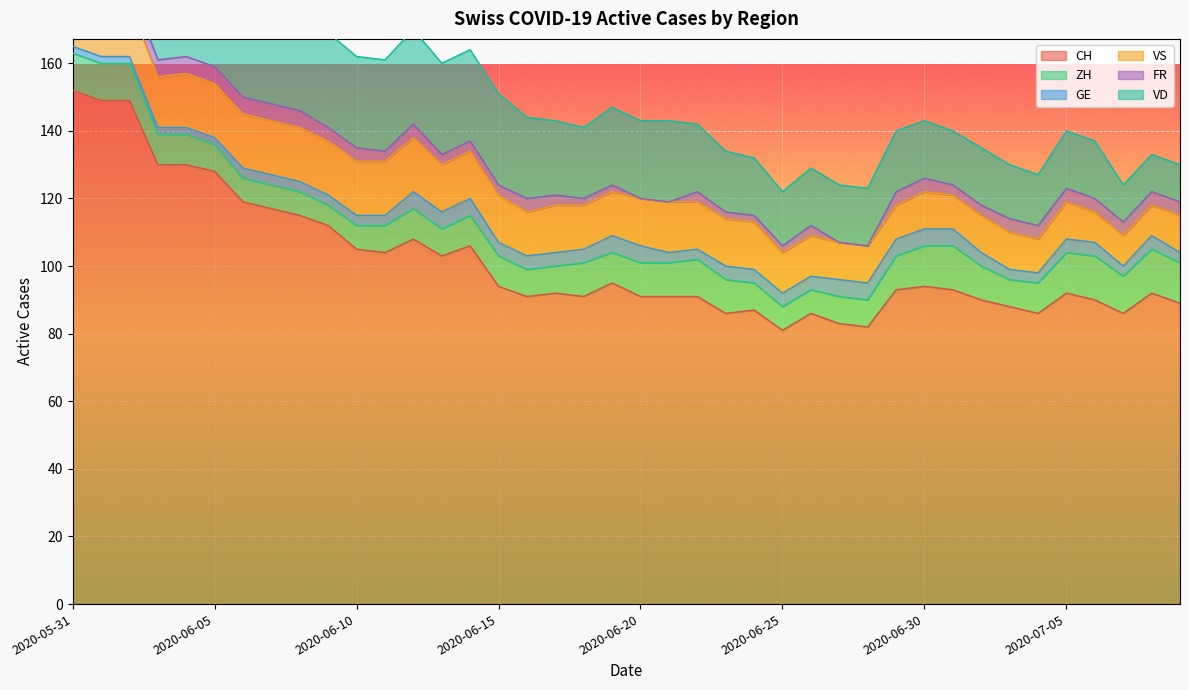

Which series has the largest total across all categories?

CH